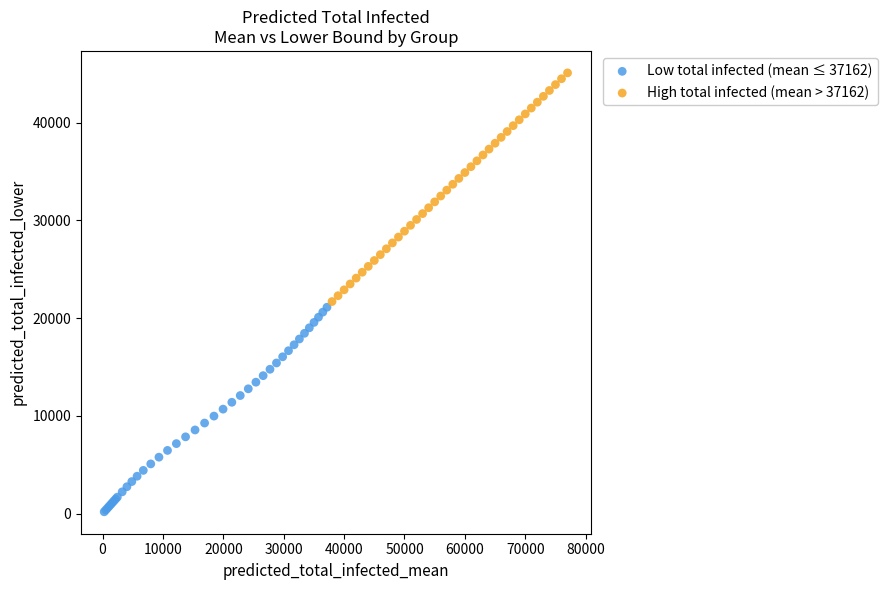

Which series contains the lowest Y value?

Low total infected (mean ≤ 37162)